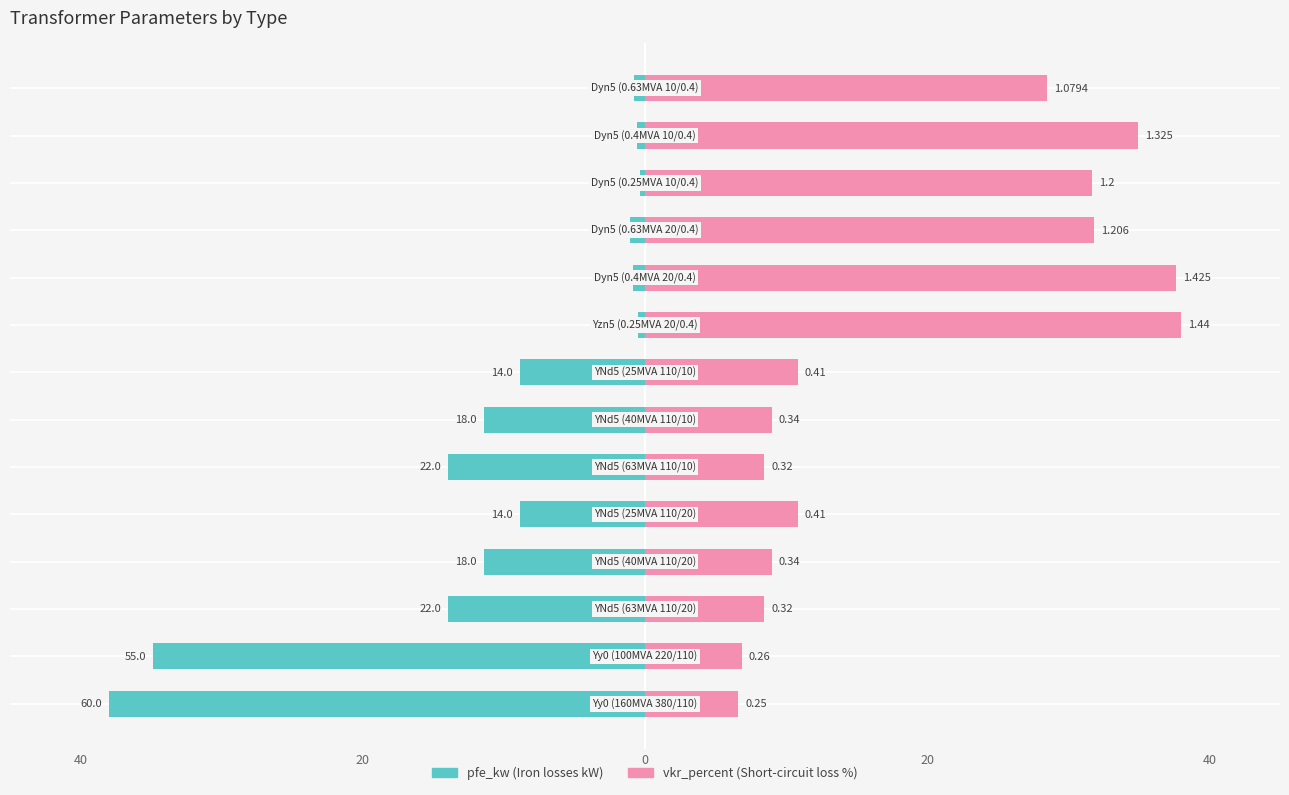

Which series changed the most between 40 and 7?

pfe_kw